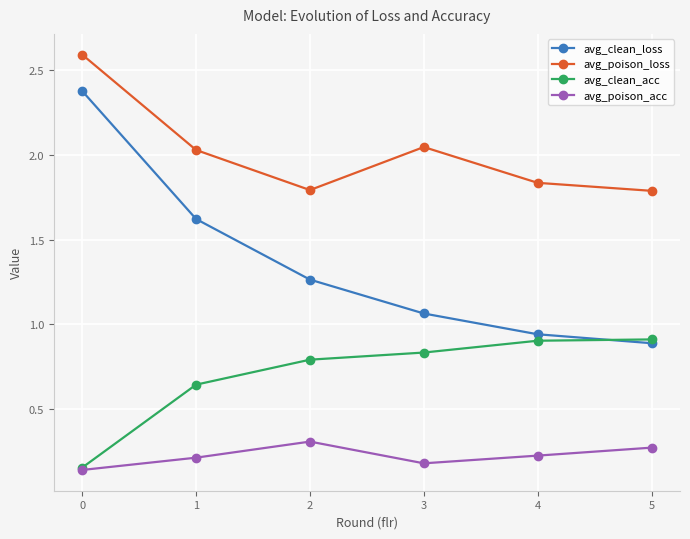

Count the number of data series in this chart.

4